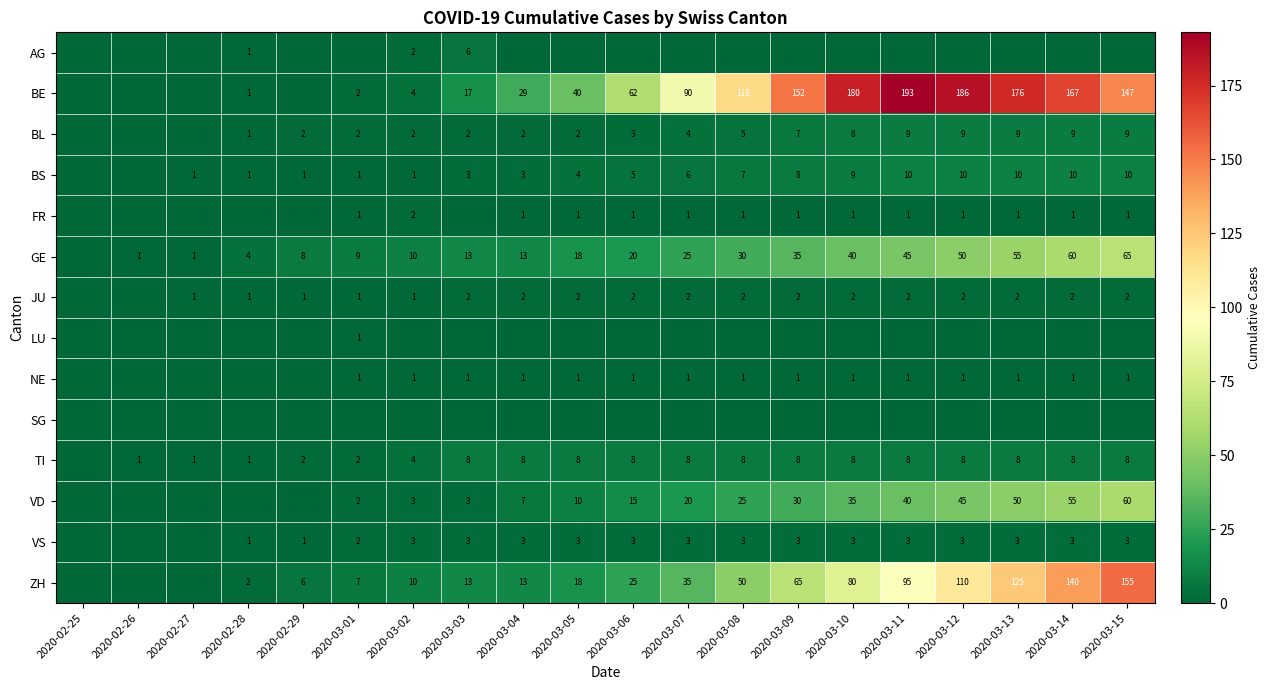

The BE series shows 245 at 2020-03-10. True or false?

False